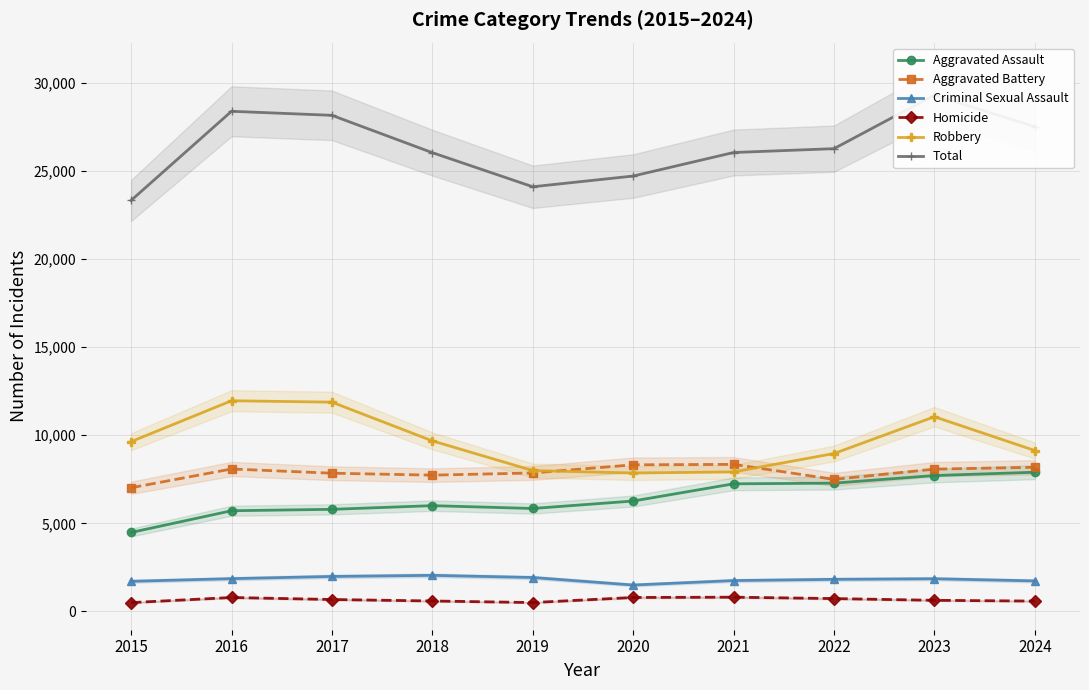

What is the minimum value shown in the chart?

496